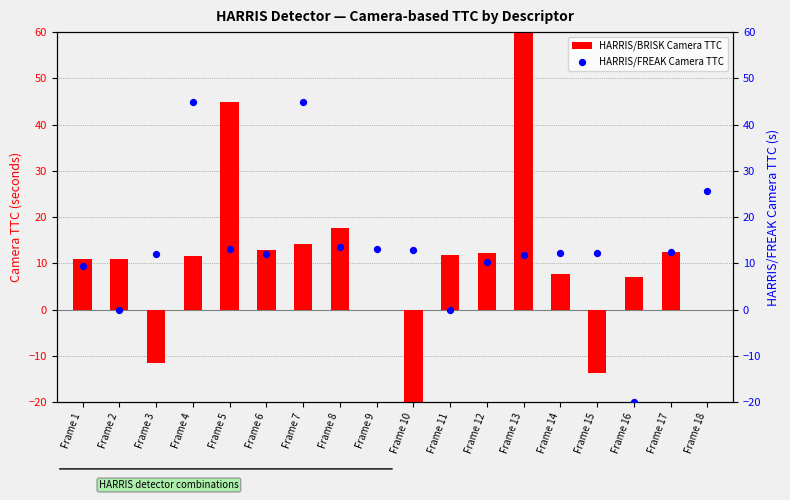

What are all the series names shown in the legend?

HARRIS/BRISK Camera TTC, HARRIS/FREAK Camera TTC